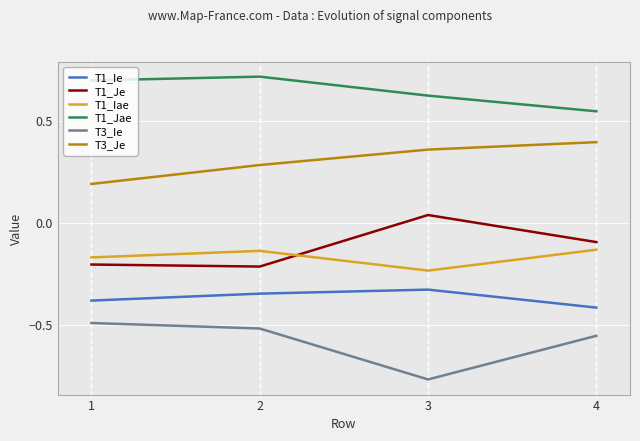

What is the spread (max minus min) of values at 1?

1.2